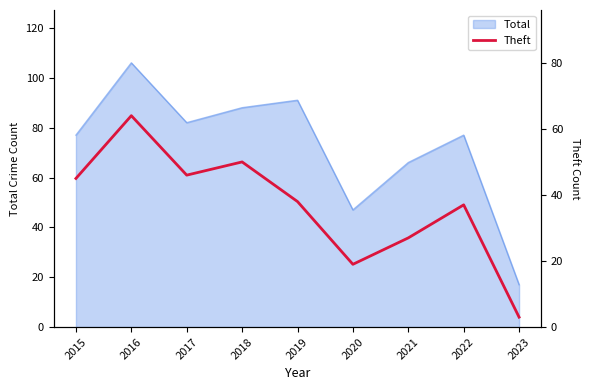

Between 2021 and 2023, which is larger?

2021